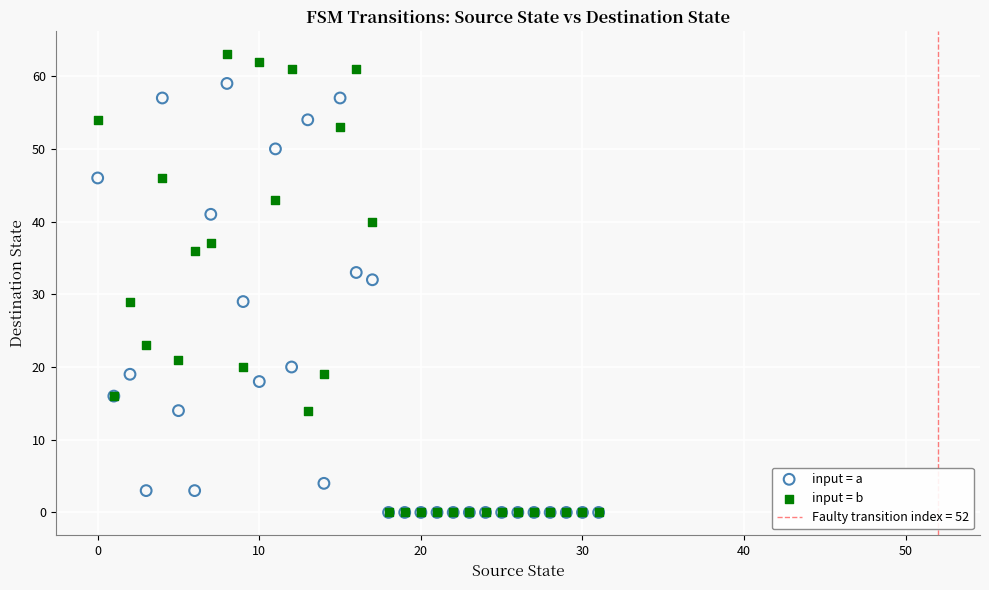

Across all series, what Y value is closest to 31?

32